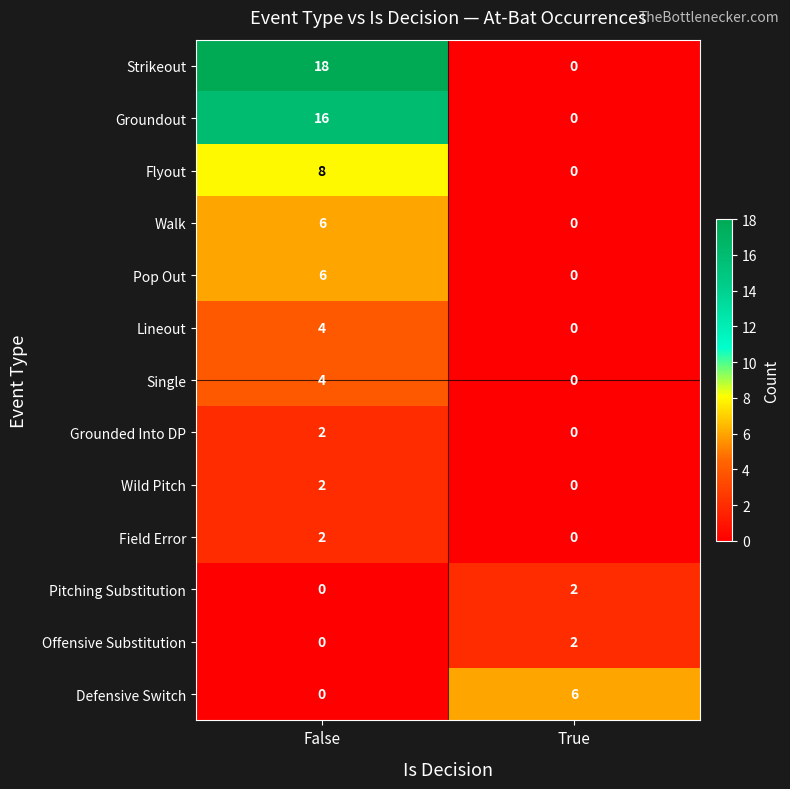

What is the total value across all series at True?

10